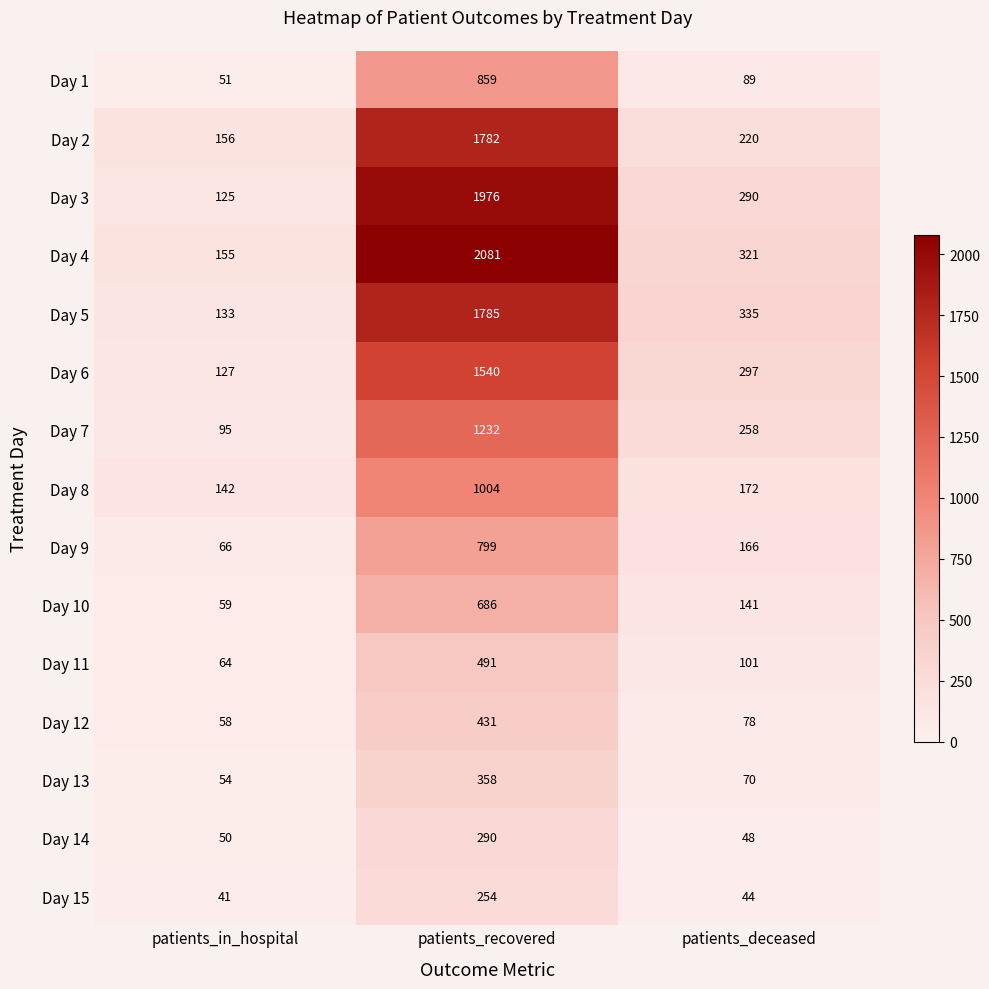

List the series in order of their peak value, lowest first.

Day 15, Day 14, Day 13, Day 12, Day 11, Day 10, Day 9, Day 1, Day 8, Day 7, Day 6, Day 2, Day 5, Day 3, Day 4